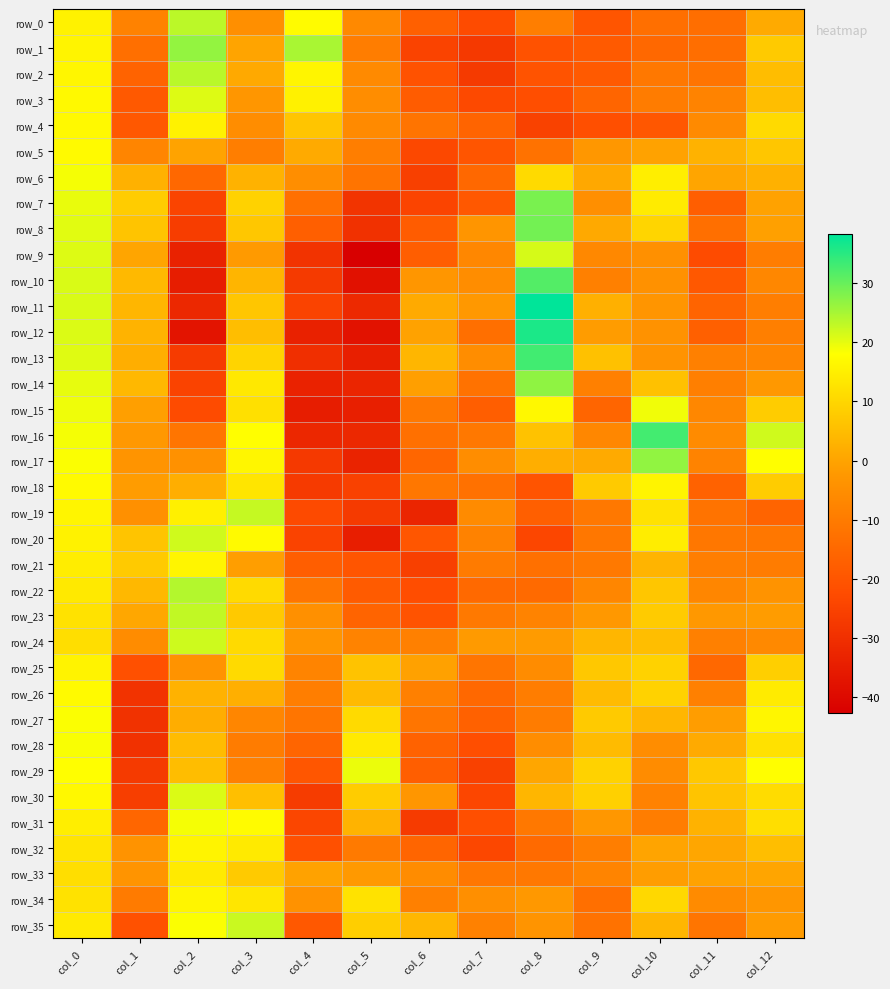

Reading right to left, transcribe all the data shown in this chart.

row_0: 1.5	-13.3	-13.2	-19.9	-9.2	-22.6	-17.2	-6.1	17.4	-4.6	23.3	-8.2	15.6
row_1: 7.6	-13.2	-14.8	-18.6	-20.9	-27.4	-24.6	-9.4	24.8	0.1	26.5	-13.1	15.9
row_2: 5.0	-11.9	-10.6	-18.7	-20.5	-27.2	-20.8	-5.8	16.1	1.0	23.4	-16.3	16.3
row_3: 5.3	-7.9	-9.7	-15.7	-21.8	-23.0	-18.2	-5.3	15.3	-3.0	20.6	-19.1	16.9
row_4: 10.9	-5.8	-19.4	-21.6	-24.9	-15.9	-11.8	-6.0	6.6	-5.2	15.6	-19.1	16.9
row_5: 6.7	3.0	-0.3	-2.6	-12.2	-19.9	-23.5	-9.1	1.2	-9.3	-0.0	-7.3	17.0
row_6: 2.6	0.3	14.9	0.9	10.8	-14.9	-25.6	-11.9	-5.0	2.8	-15.1	2.6	18.8
row_7: -0.4	-17.8	14.1	-4.5	28.6	-19.3	-24.4	-28.8	-12.9	9.4	-24.5	8.0	19.7
row_8: -0.6	-13.1	9.8	1.1	29.0	-3.0	-18.1	-29.5	-17.3	7.1	-26.3	6.5	20.3
row_9: -9.4	-22.6	-4.3	-6.5	21.3	-6.9	-17.6	-42.6	-29.0	-1.9	-33.5	0.3	20.7
row_10: -6.9	-19.1	-4.2	-8.5	31.5	-5.3	-2.9	-38.0	-27.2	3.4	-34.6	4.2	20.9
row_11: -9.0	-16.1	-3.2	2.5	38.3	-2.4	1.4	-31.5	-24.8	6.9	-32.0	3.8	21.0
row_12: -8.9	-17.1	-3.9	-1.5	35.9	-13.1	-0.4	-37.6	-33.6	5.4	-37.1	3.1	20.9
row_13: -7.0	-8.7	-3.5	5.8	33.1	-5.1	3.7	-34.2	-30.1	9.6	-26.7	2.0	20.5
row_14: -2.3	-8.8	5.8	-8.6	26.9	-12.2	-0.9	-32.7	-33.4	13.5	-24.6	4.1	19.8
row_15: 8.0	-6.7	19.1	-15.8	16.7	-17.8	-10.5	-34.3	-34.9	12.0	-22.6	-0.9	19.3
row_16: 21.8	-5.7	32.8	-6.7	6.0	-10.8	-12.9	-32.0	-32.1	18.0	-11.4	-2.3	18.8
row_17: 17.9	-7.8	26.6	1.2	2.1	-5.1	-15.3	-33.0	-27.4	16.4	-4.2	-3.3	18.3
row_18: 8.0	-16.5	15.9	7.6	-20.3	-12.5	-11.2	-25.2	-27.0	12.9	2.0	-1.5	17.1
row_19: -16.1	-12.1	12.2	-10.6	-17.3	-5.7	-32.7	-27.3	-22.9	22.5	15.1	-4.2	16.0
row_20: -11.1	-10.9	14.6	-11.1	-23.9	-8.1	-19.7	-34.5	-24.9	17.2	21.8	6.4	15.4
row_21: -9.7	-9.1	3.3	-10.4	-12.8	-9.8	-25.7	-19.9	-17.8	-1.1	16.0	7.6	14.6
row_22: -3.6	-7.1	6.8	-7.2	-14.4	-14.6	-22.1	-18.3	-11.6	10.9	23.9	4.1	13.7
row_23: -1.5	-2.5	7.9	-2.3	-7.8	-10.4	-20.5	-15.9	-4.3	7.3	22.9	0.8	12.4
row_24: -6.4	-8.6	5.2	3.5	-1.6	-1.9	-8.6	-8.0	-3.2	10.7	21.9	-5.5	11.7
row_25: 8.6	-14.8	9.1	7.2	-5.6	-11.3	-0.6	6.2	-7.5	10.7	-3.8	-21.2	15.8
row_26: 14.2	-8.6	9.2	4.7	-9.6	-14.9	-8.8	4.6	-9.2	2.4	2.9	-29.0	17.1
row_27: 16.3	-1.4	3.6	7.8	-9.6	-17.0	-11.6	10.8	-11.5	-7.1	1.9	-29.3	18.3
row_28: 12.2	1.4	-5.2	4.8	-5.1	-21.9	-16.7	14.0	-15.6	-9.7	4.8	-29.5	18.4
row_29: 17.9	7.2	-5.6	9.1	0.4	-25.3	-17.7	19.6	-19.7	-8.7	5.0	-27.3	18.0
row_30: 11.2	6.4	-8.1	8.8	3.6	-23.9	-2.8	8.1	-26.6	5.4	20.8	-26.1	16.7
row_31: 11.6	3.0	-9.5	-2.5	-10.7	-21.5	-26.8	3.1	-24.1	17.3	18.8	-15.5	14.6
row_32: 5.1	0.5	0.1	-9.3	-14.4	-23.5	-15.9	-10.3	-21.3	14.0	16.0	-3.6	12.7
row_33: 0.3	-0.1	-1.4	-7.6	-10.6	-10.9	-5.5	-2.1	-0.4	7.7	13.9	-3.4	11.5
row_34: -3.0	-5.8	10.4	-13.1	-2.2	-4.6	-8.8	12.3	-3.8	13.1	16.0	-10.1	12.2
row_35: -1.7	-11.4	3.7	-12.2	-3.3	-8.4	3.8	8.3	-19.3	22.2	18.3	-21.1	13.8